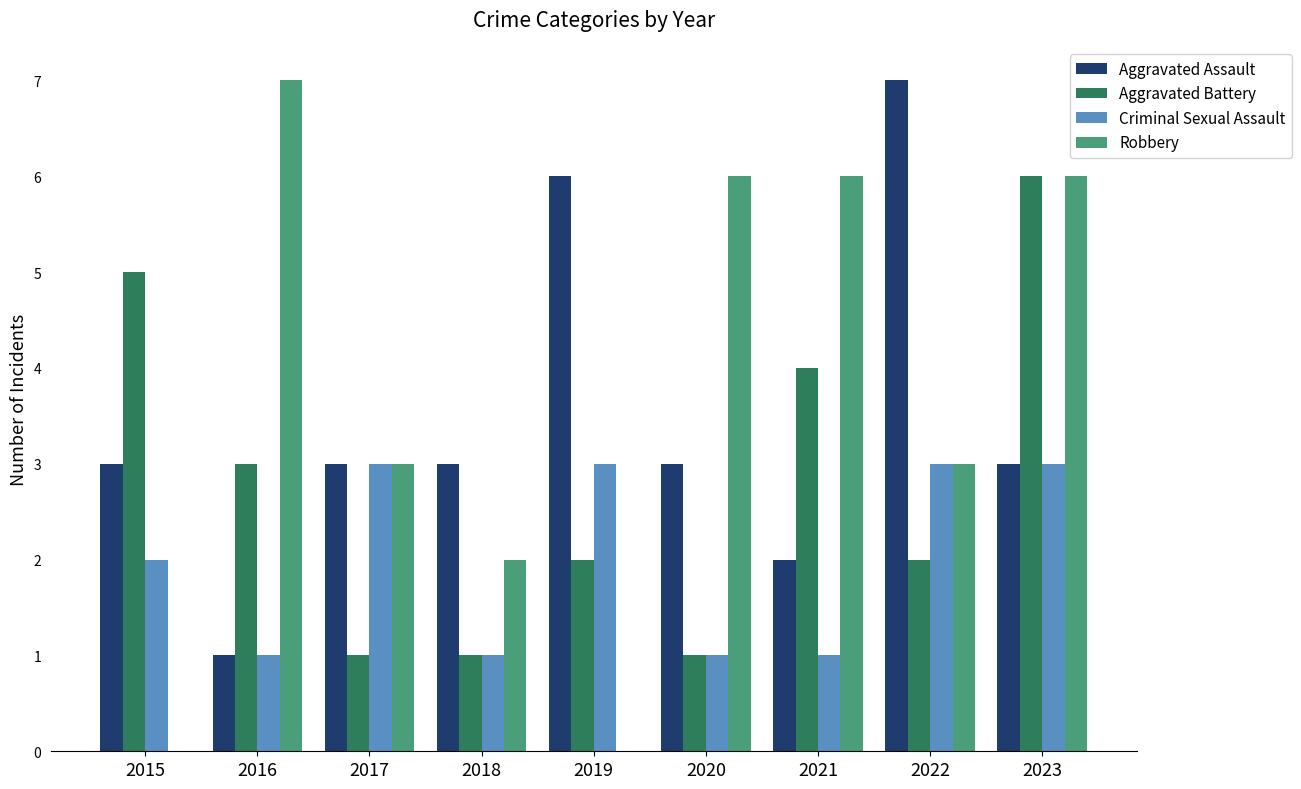

What is the sum of the Aggravated Assault values at 2020 and 2023?

6